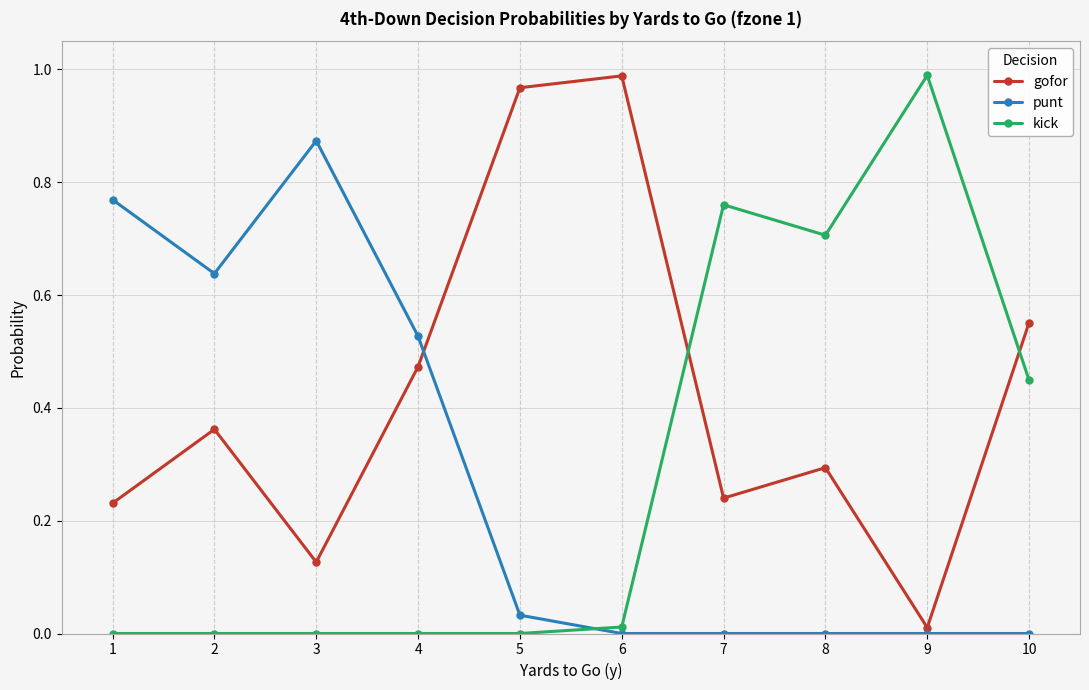

Is it true that punt equals 0.5 at 6?

False